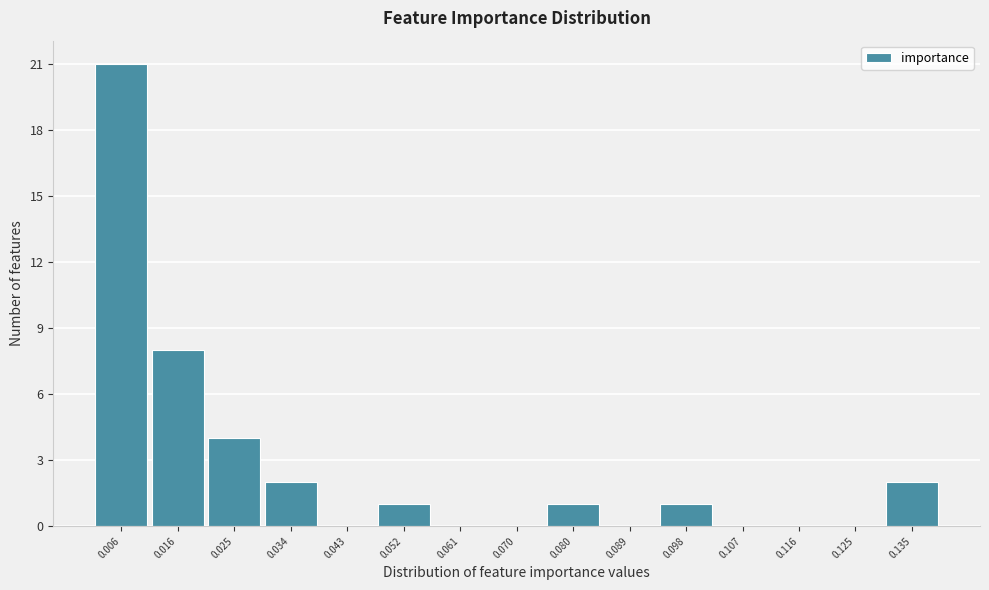

Reading left to right, transcribe this chart: for each bar, give the range it covers on the x-axis and its height. Neither the bar edges nor the heights are printed on the chart, so give them approximately, as read against the axes.

0.002 to 0.011: 21
0.011 to 0.020: 8
0.020 to 0.029: 4
0.029 to 0.038: 2
0.038 to 0.048: 0
0.048 to 0.057: 1
0.057 to 0.066: 0
0.066 to 0.075: 0
0.075 to 0.084: 1
0.084 to 0.093: 0
0.093 to 0.103: 1
0.103 to 0.112: 0
0.112 to 0.121: 0
0.121 to 0.130: 0
0.130 to 0.139: 2